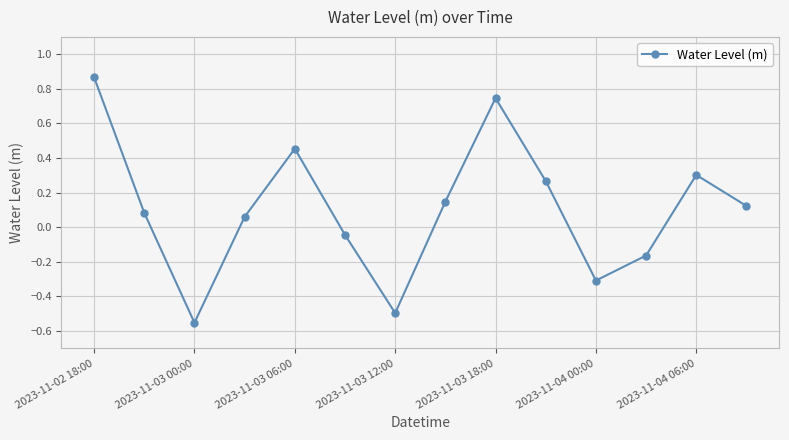

What is the difference between the maximum and minimum values?

1.4